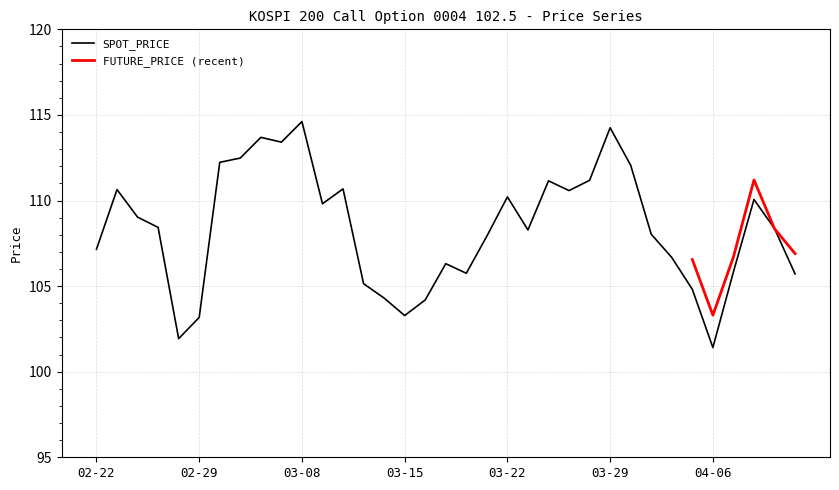

At which label does SPOT_PRICE reach its minimum?

04-06